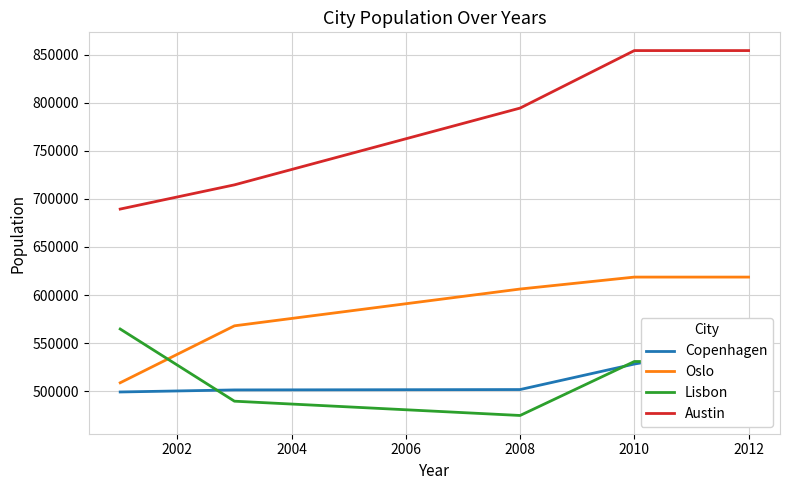

How many lines are shown in the chart?

4